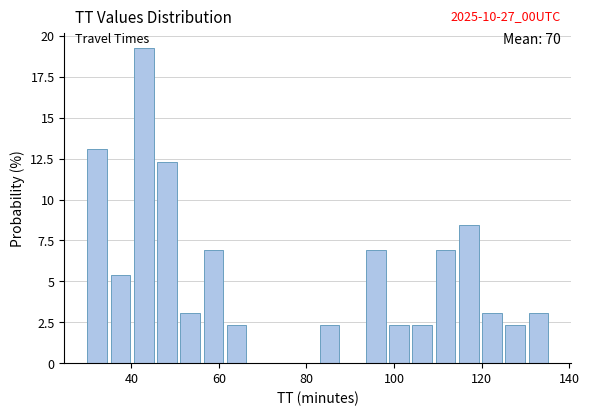

Around what value on the x-axis is the tallest bar? Give the approximate position of its centre, as read against the axis.

42